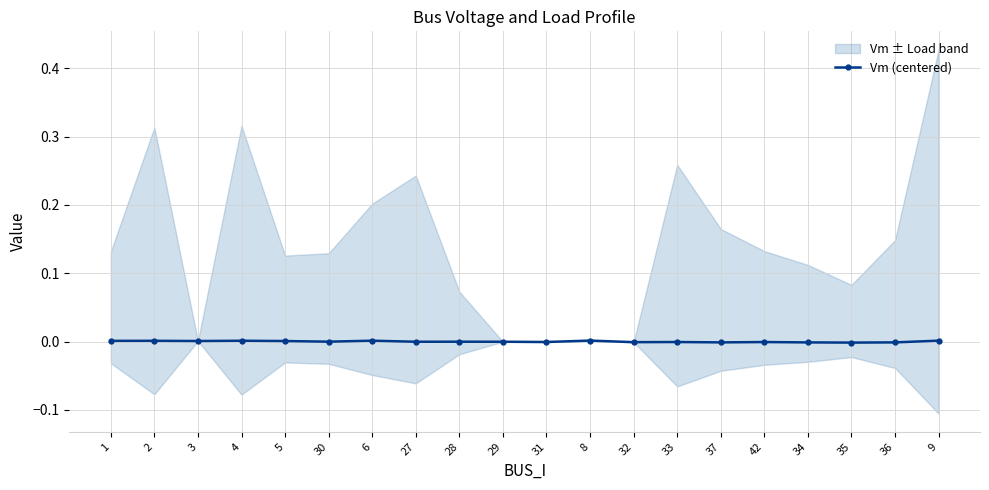

How many interior local peaks (higher than both neighbors) does the data have?

7